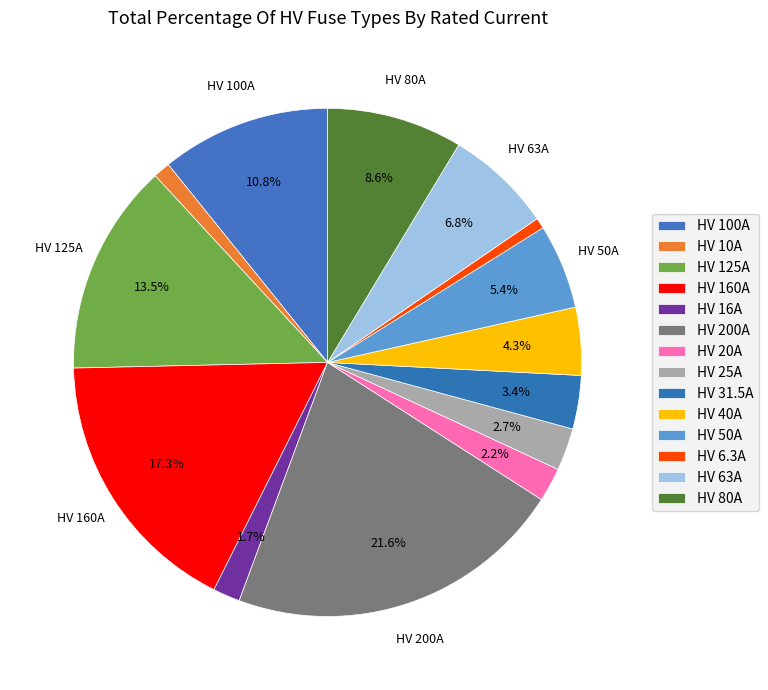

The HV 100A slice represents 11% of the pie. True or false?

True